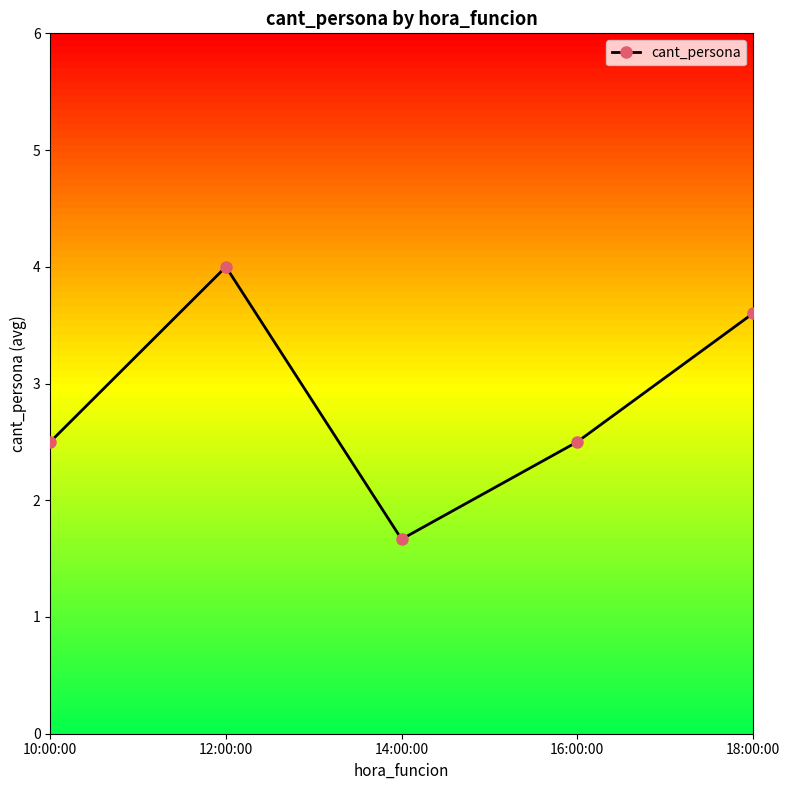

Where is the first local maximum?

12:00:00